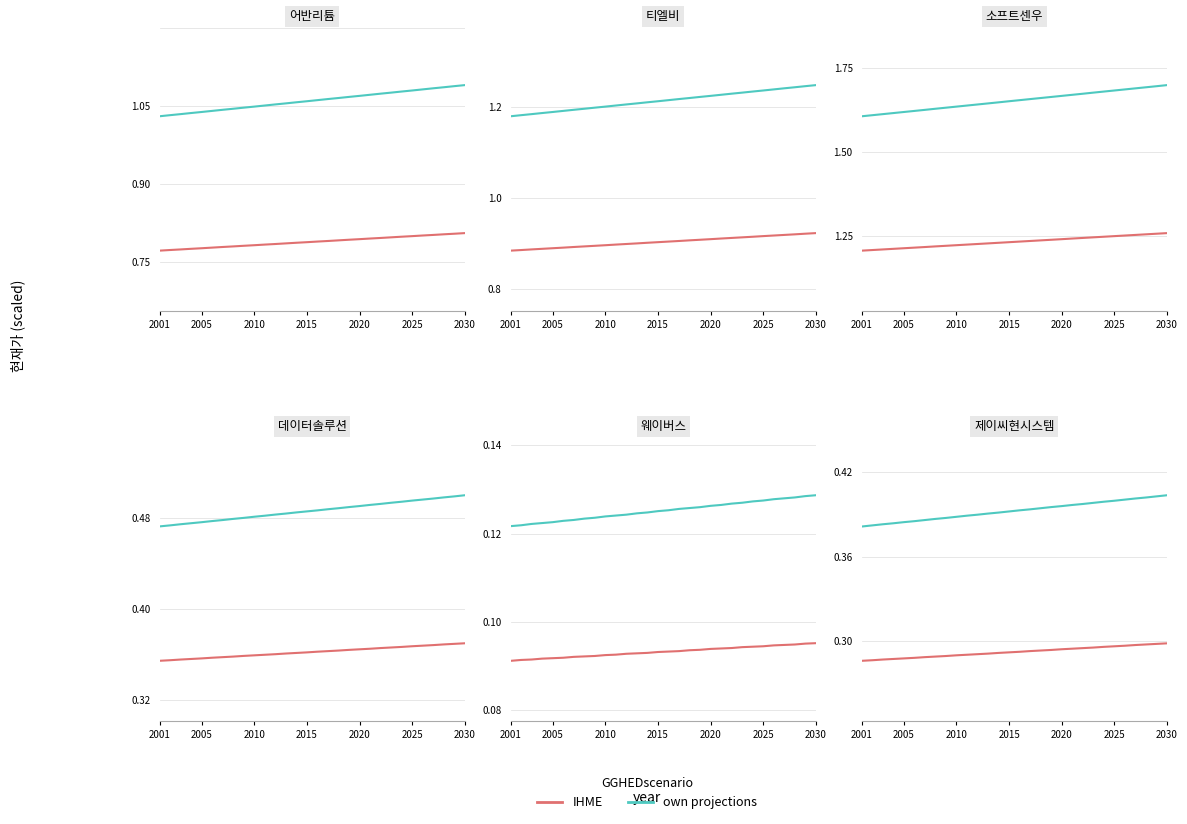

Is the value of own projections at 2005 greater than the value of IHME at 26?

Yes